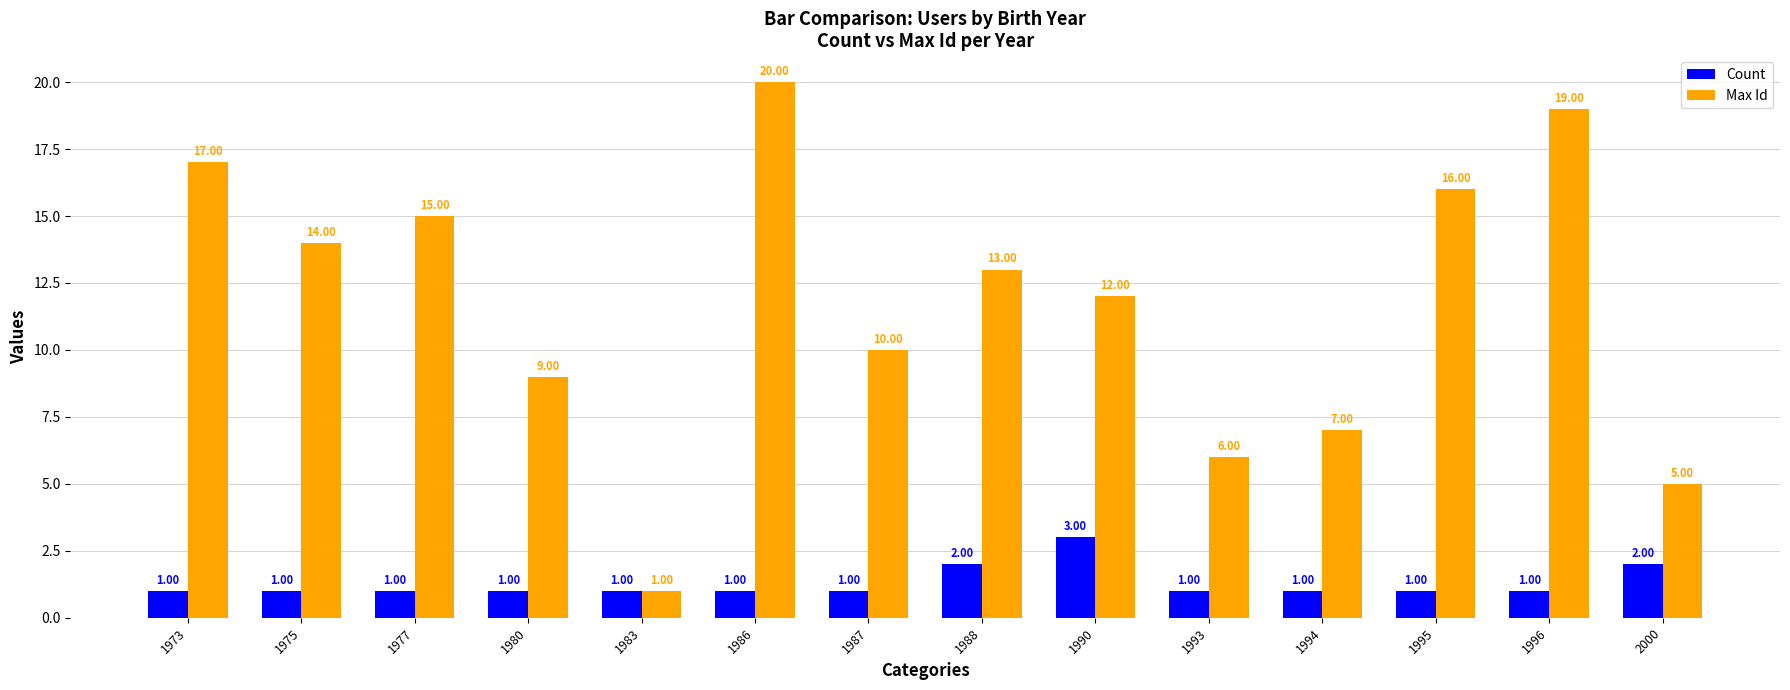

At which label does Max Id first exceed 13?

1973